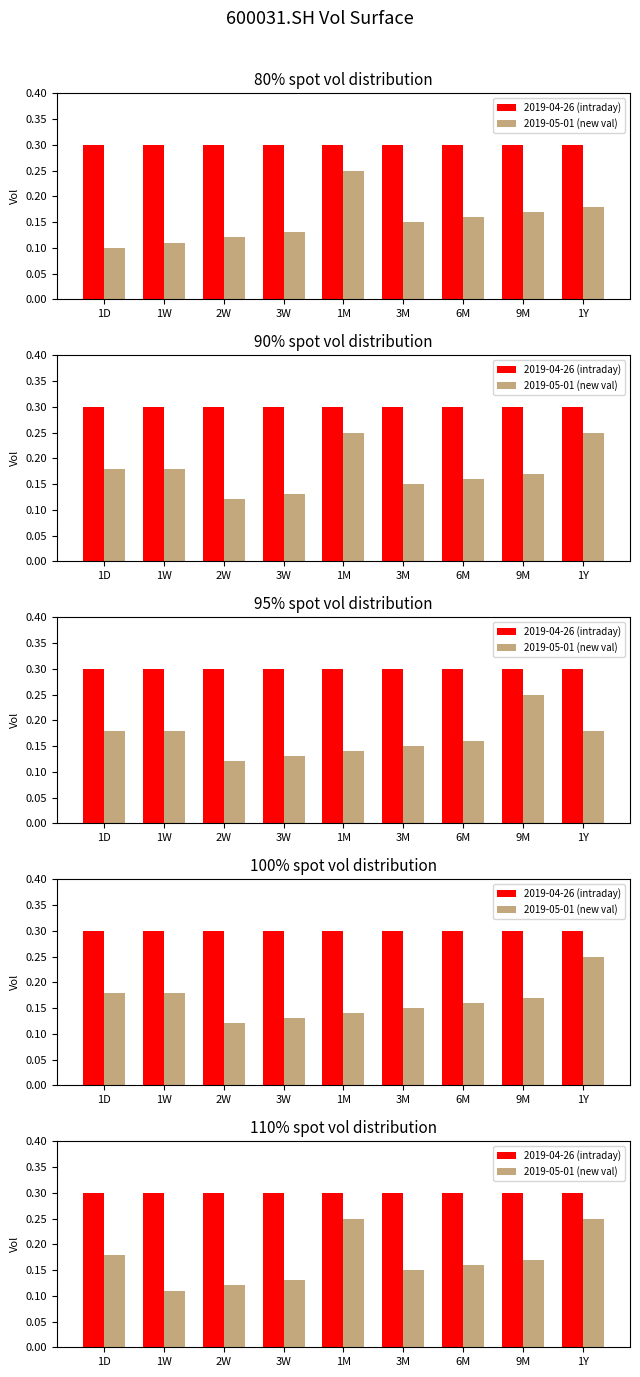

Does the chart contain stacked bars?

No